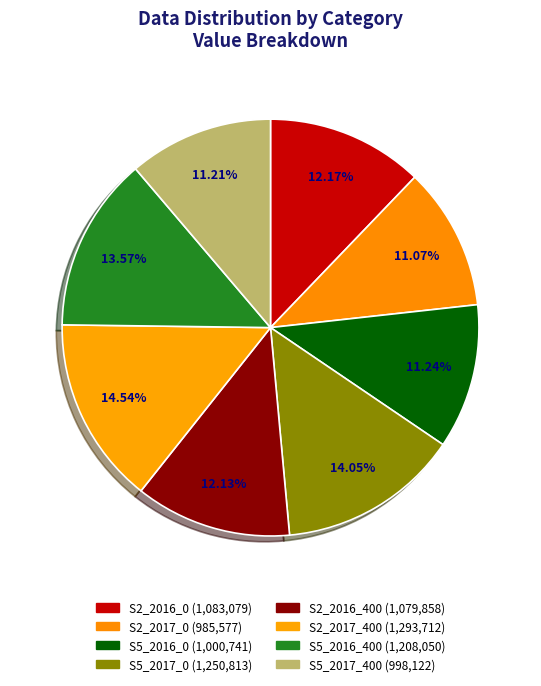

To the nearest percent, what percentage of the pie is S5_2016_0?

11%